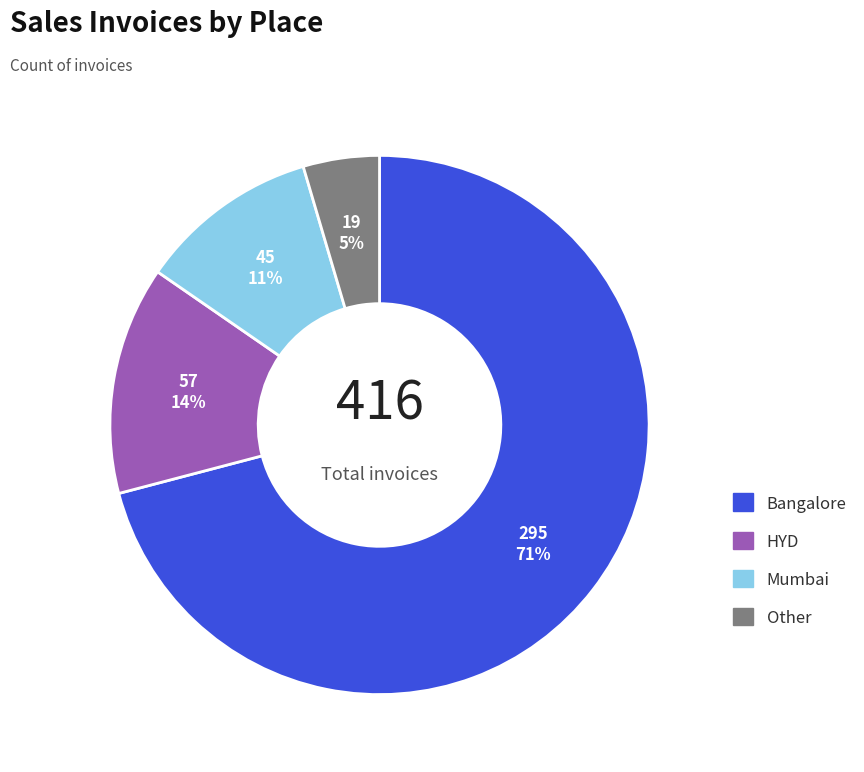

Combined, do Mumbai and HYD account for over 50%?

No